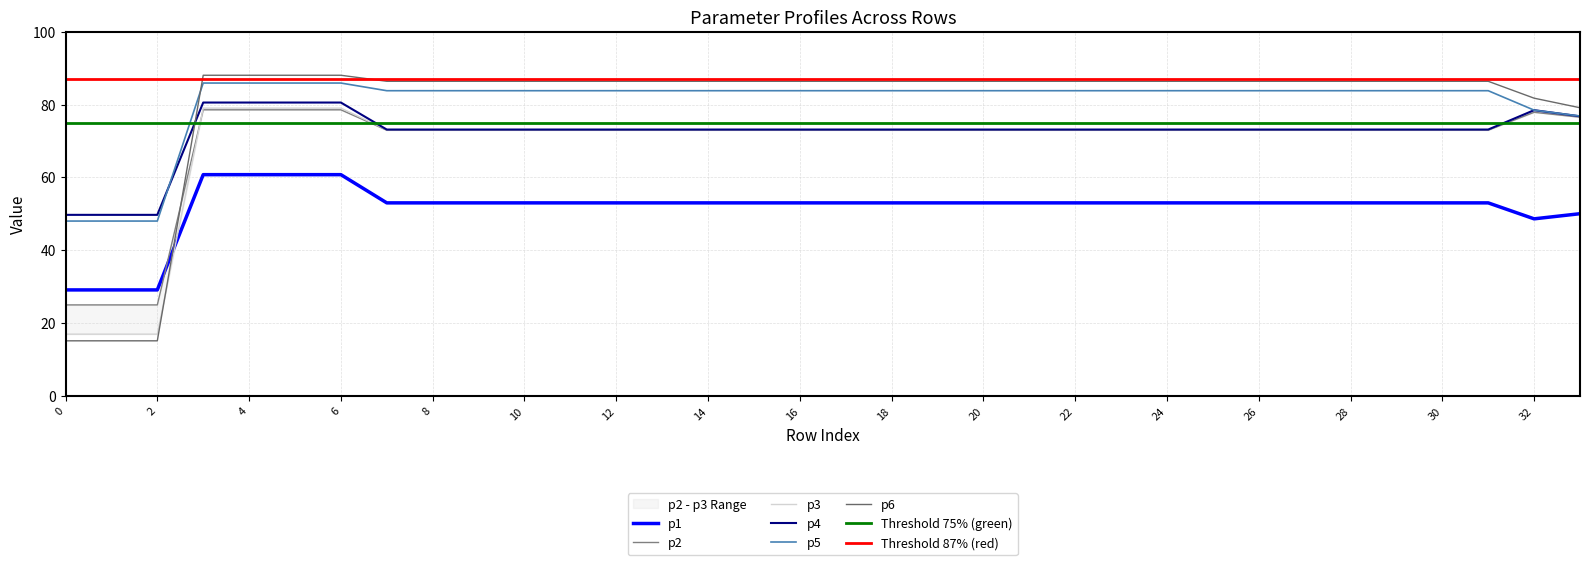

What are all the series names shown in the legend?

p1, p2, p3, p4, p5, p6